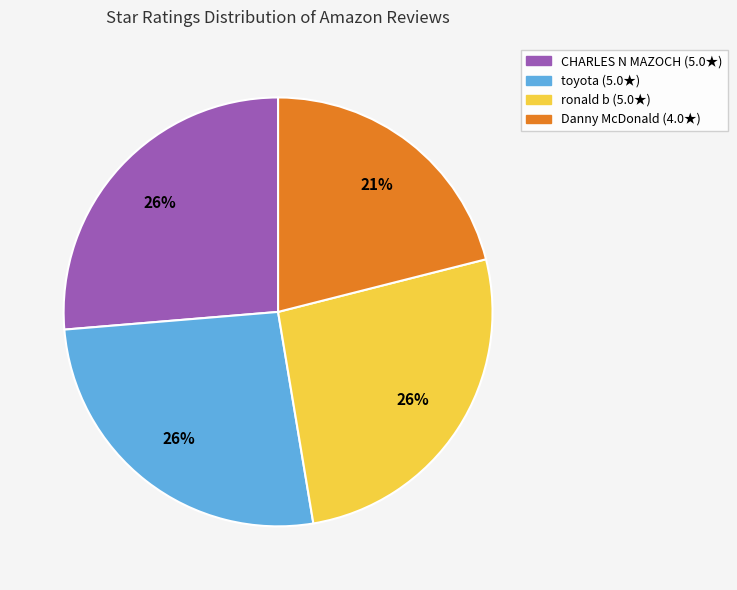

To the nearest percent, what is the difference between the largest and smallest slice percentages?

5%